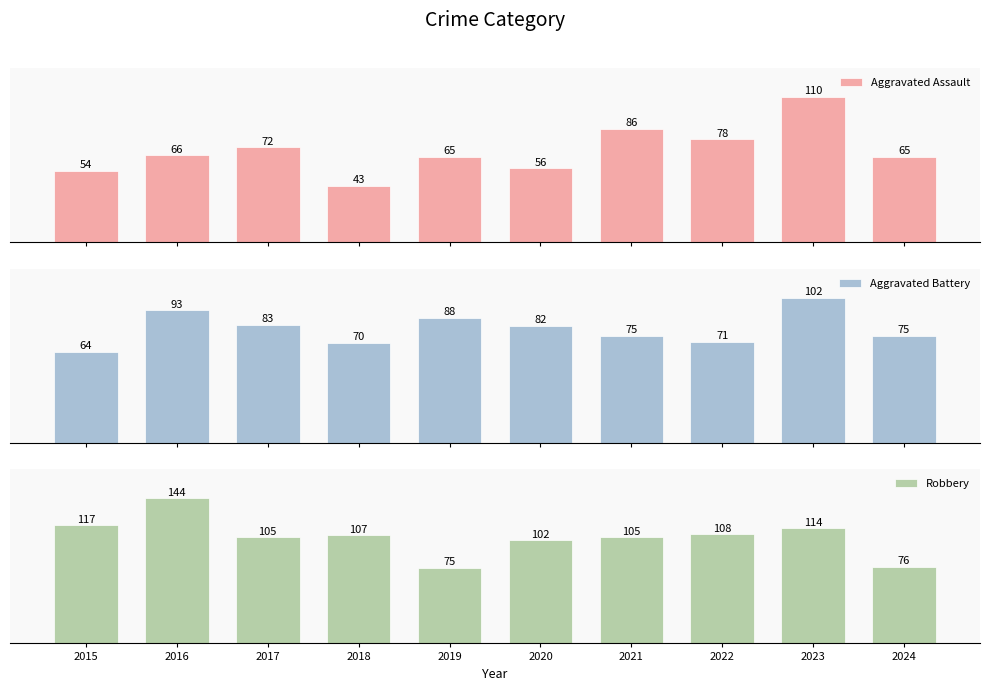

At which category does the chart reach its minimum across all series?

2018